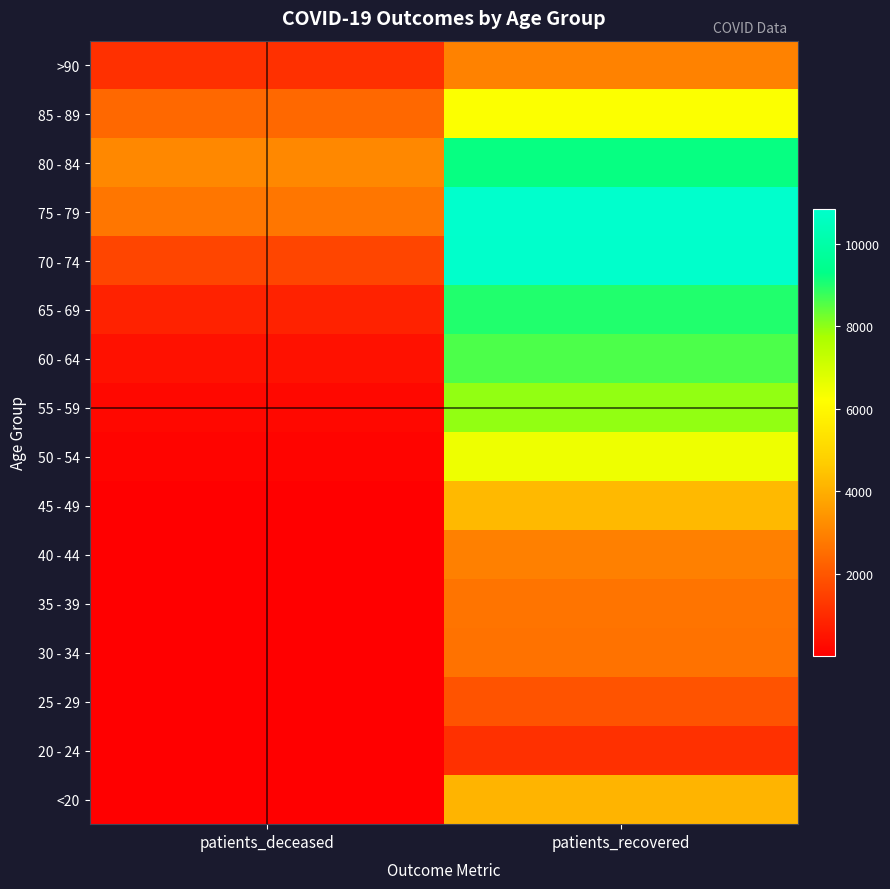

Rank the series by their maximum value, from lowest to highest.

20 - 24, 25 - 29, 30 - 34, 35 - 39, 40 - 44, >90, <20, 45 - 49, 85 - 89, 50 - 54, 55 - 59, 60 - 64, 65 - 69, 80 - 84, 70 - 74, 75 - 79